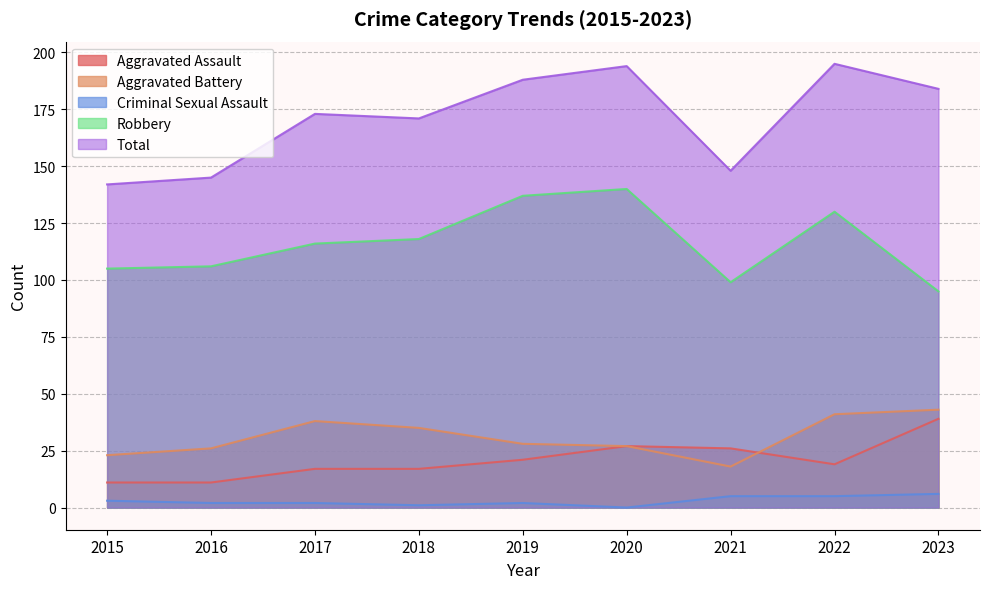

What is the spread (max minus min) of values at 2023?

178